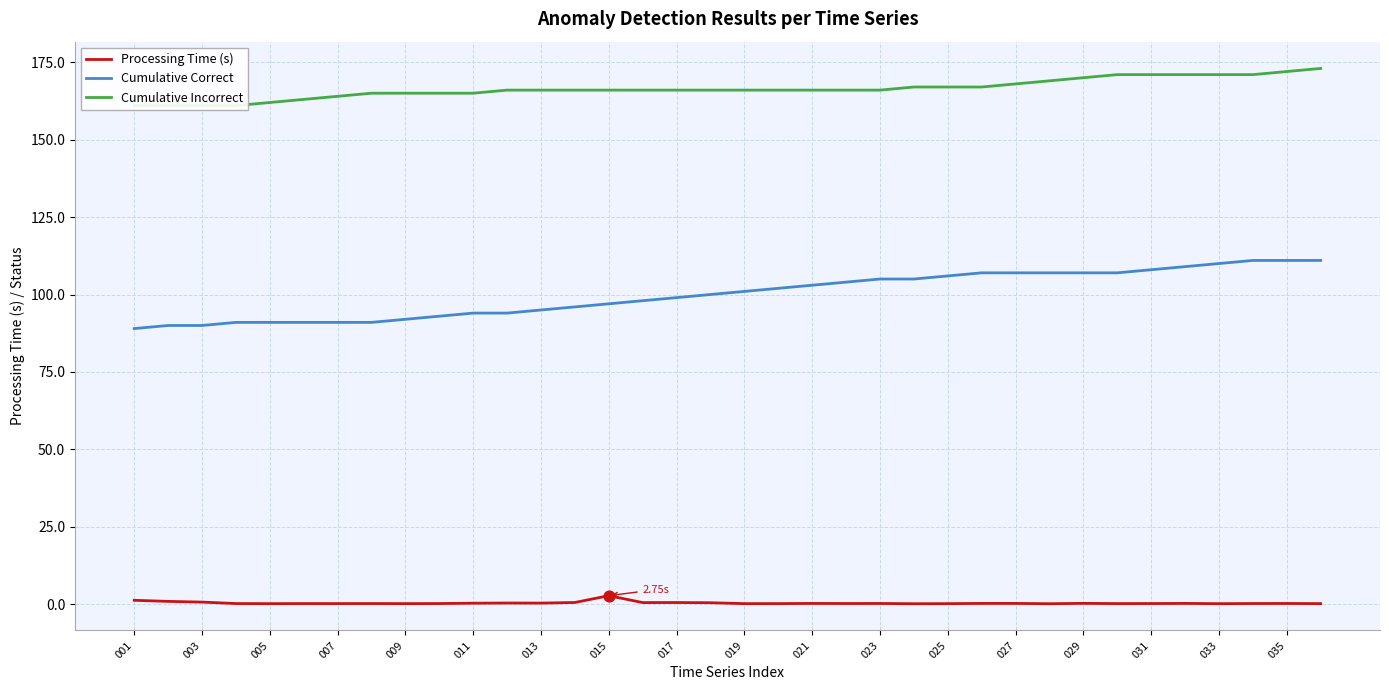

Which series reaches the minimum Y coordinate?

Processing Time (s)